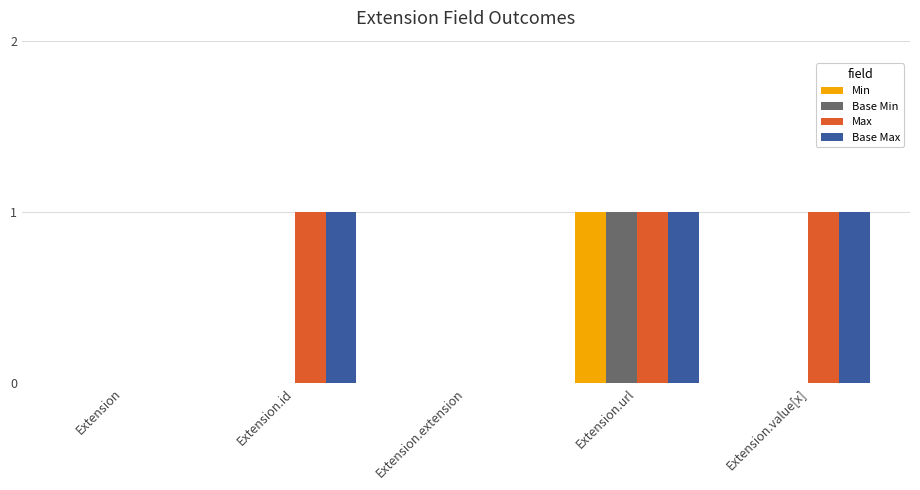

The value of Max at Extension is 0. True or false?

True